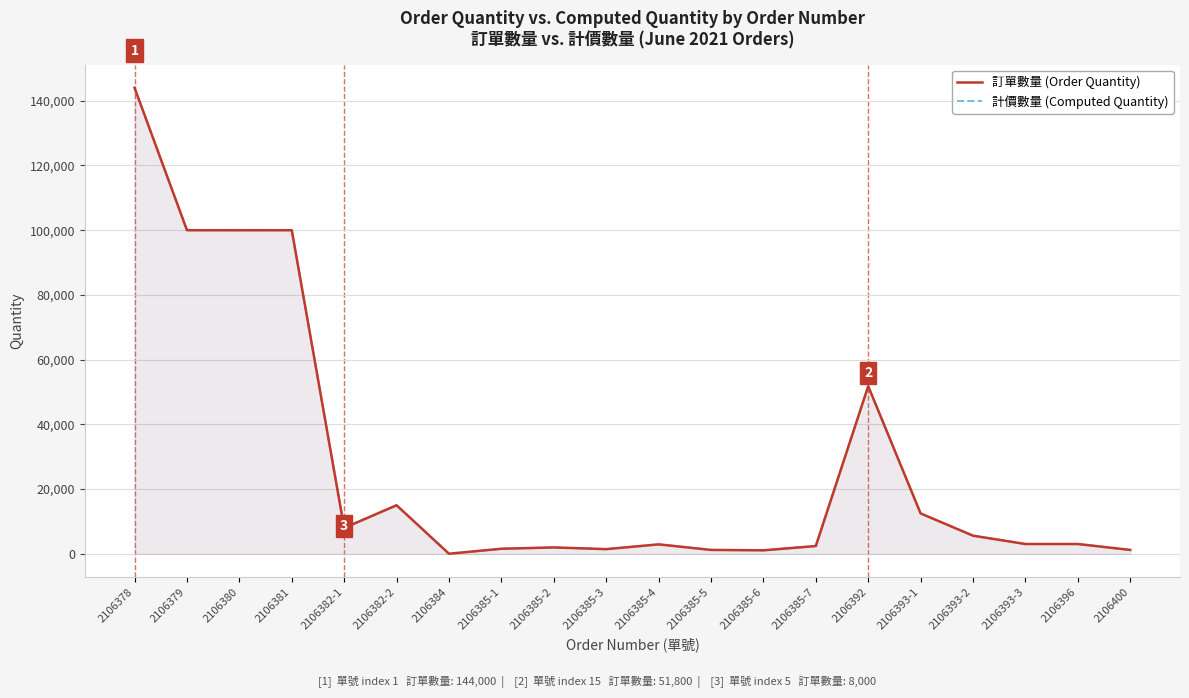

How many lines are shown in the chart?

2